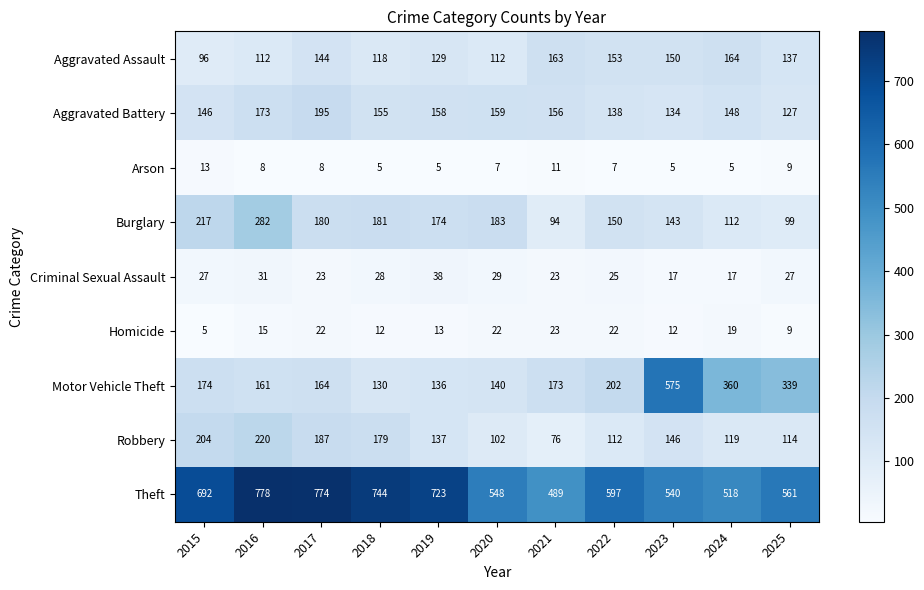

Which series changed the most between 2016 and 2019?

Burglary